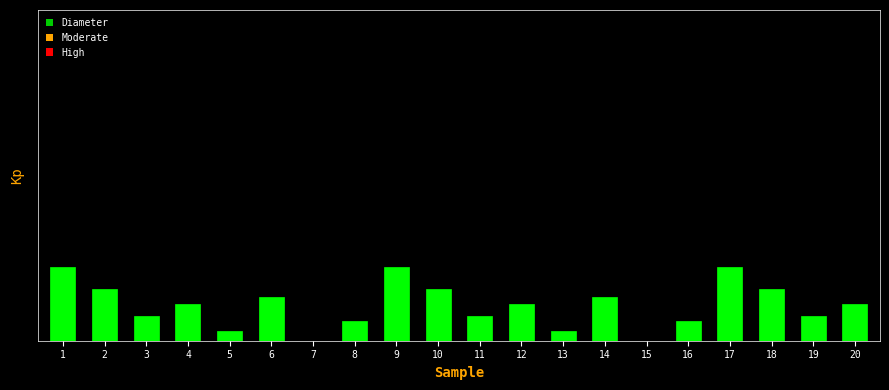

List the labels in order of value, smallest first.

7, 15, 5, 13, 8, 16, 3, 11, 19, 4, 12, 20, 6, 14, 2, 10, 18, 1, 9, 17